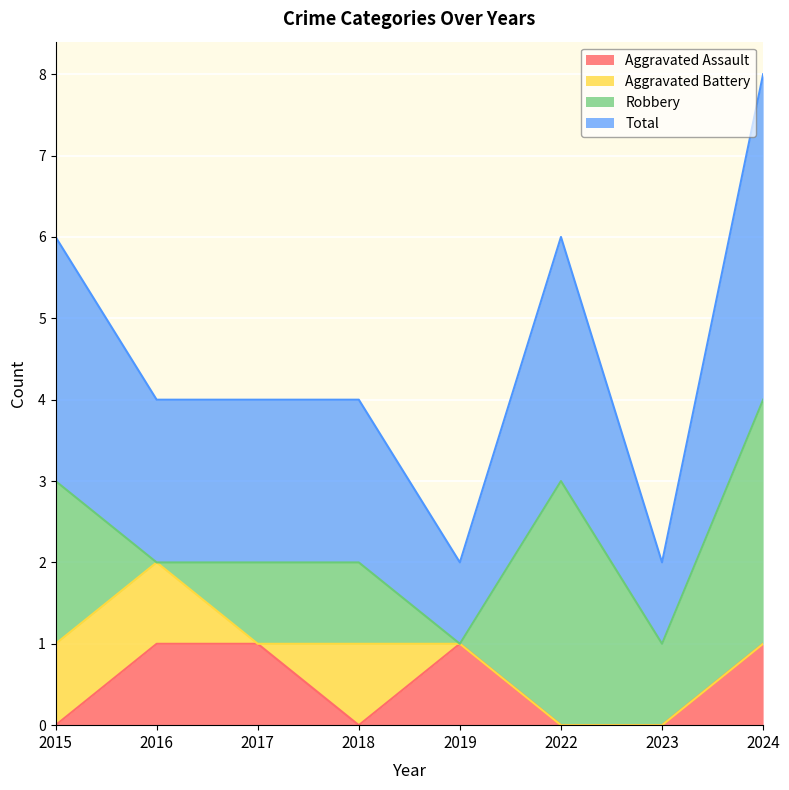

What is the difference between the second highest and second lowest values in the Total series?

2